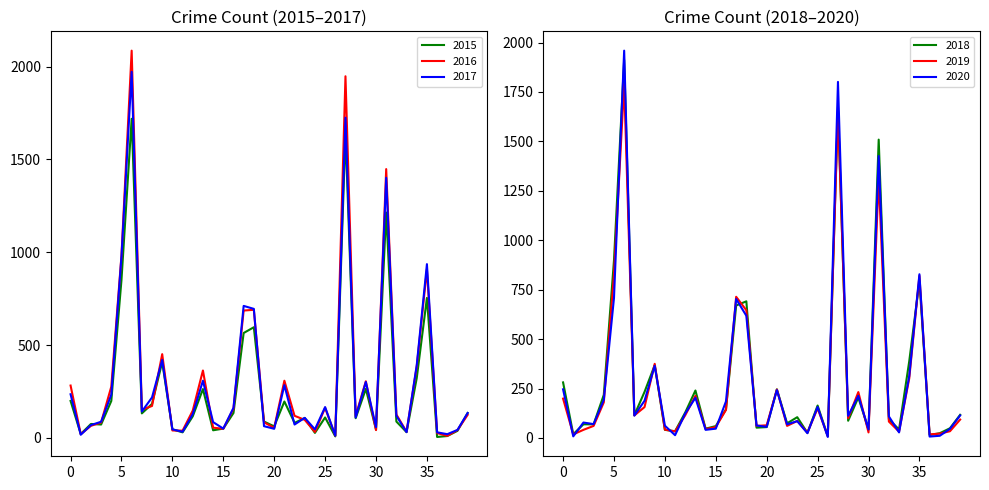

Reading right to left, list all the values displayed in this chart.

2015: 134	38	10	5	754	322	31	88	1214	45	264	106	1641	8	110	27	107	81	196	62	88	596	565	134	50	41	263	116	30	46	409	183	132	1719	851	199	72	75	21	199
2016: 124	42	11	26	908	384	33	126	1448	42	305	118	1948	12	162	32	97	119	308	54	84	690	686	157	49	55	363	147	39	40	451	172	151	2086	983	276	83	65	20	282
2017: 134	43	20	30	936	392	31	119	1401	58	301	110	1725	12	166	46	108	72	284	49	63	695	711	162	50	85	308	128	33	46	420	218	142	1972	978	233	87	69	17	235
2018: 117	49	24	15	794	388	43	94	1509	42	205	87	1672	9	164	26	105	74	246	55	52	691	670	145	60	47	240	129	34	41	368	233	115	1912	898	218	69	69	19	281
2019: 93	34	22	18	820	301	32	83	1317	28	232	100	1654	9	150	27	86	61	245	64	61	646	714	142	55	45	213	115	33	42	375	156	114	1792	826	180	61	41	18	199
2020: 114	46	11	7	828	313	28	109	1426	43	213	112	1801	5	157	24	85	69	242	56	63	618	703	185	47	41	203	124	14	62	365	188	113	1959	708	193	70	78	8	246